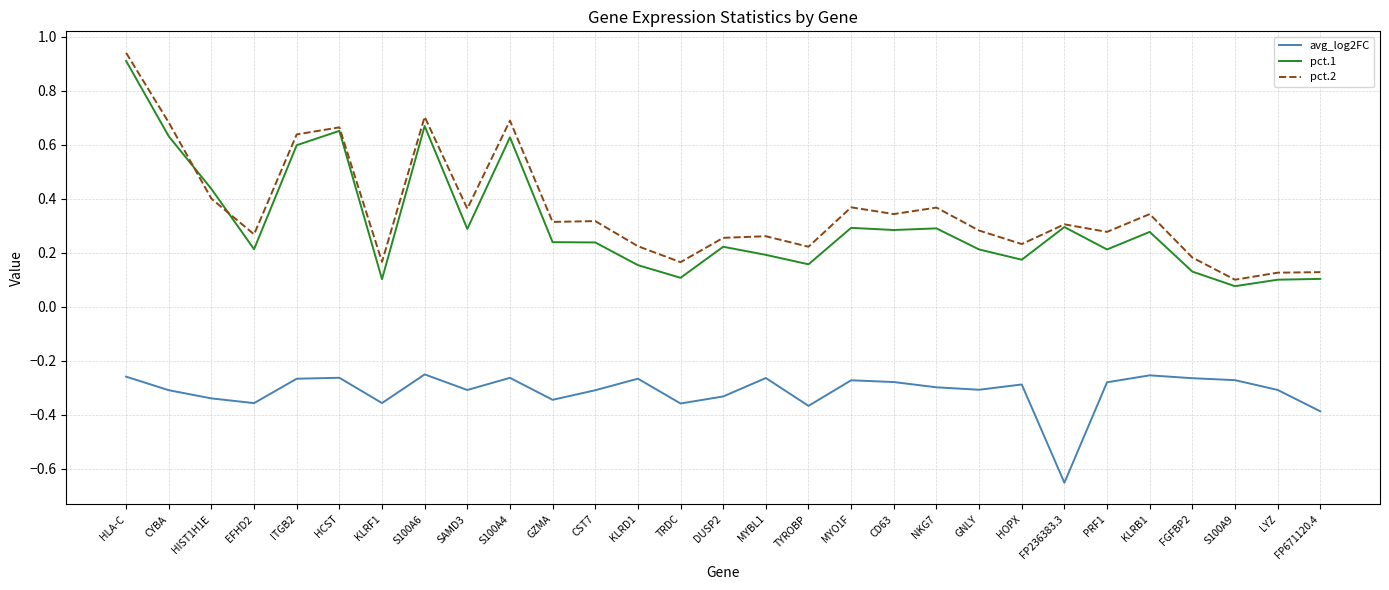

True or false: avg_log2FC and pct.1 cross at least once.

False